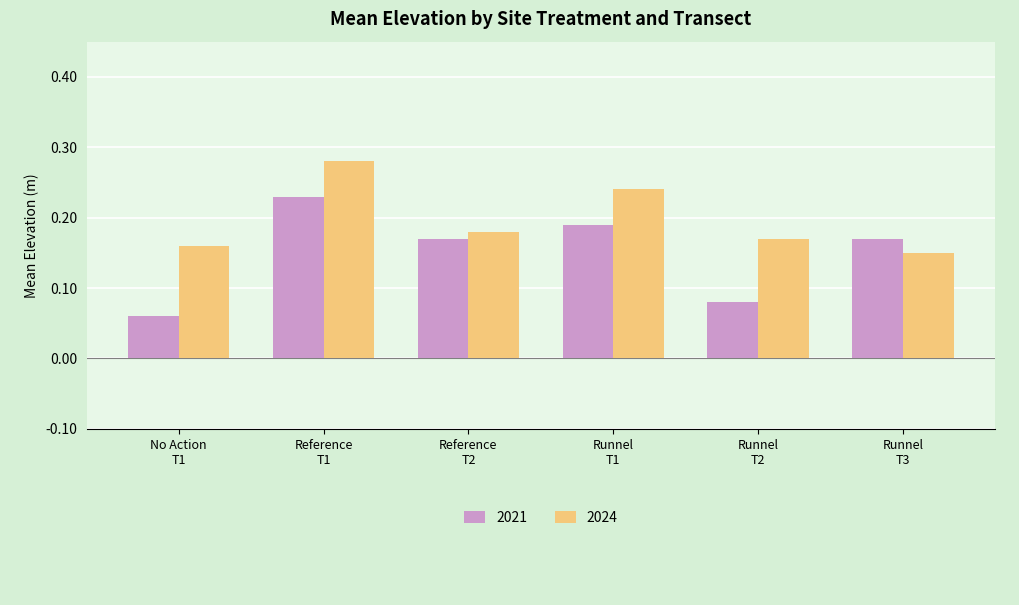

List the series in order of their overall mean, highest first.

2024, 2021